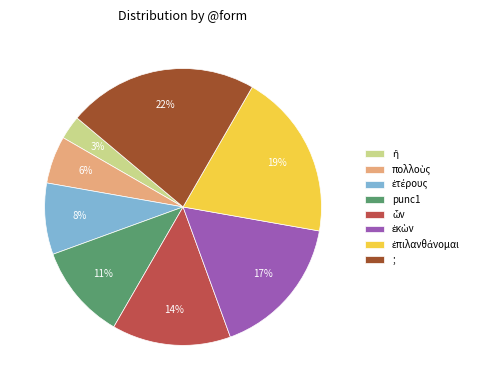

To the nearest percent, what is the combined percentage of ; and punc1?

33%